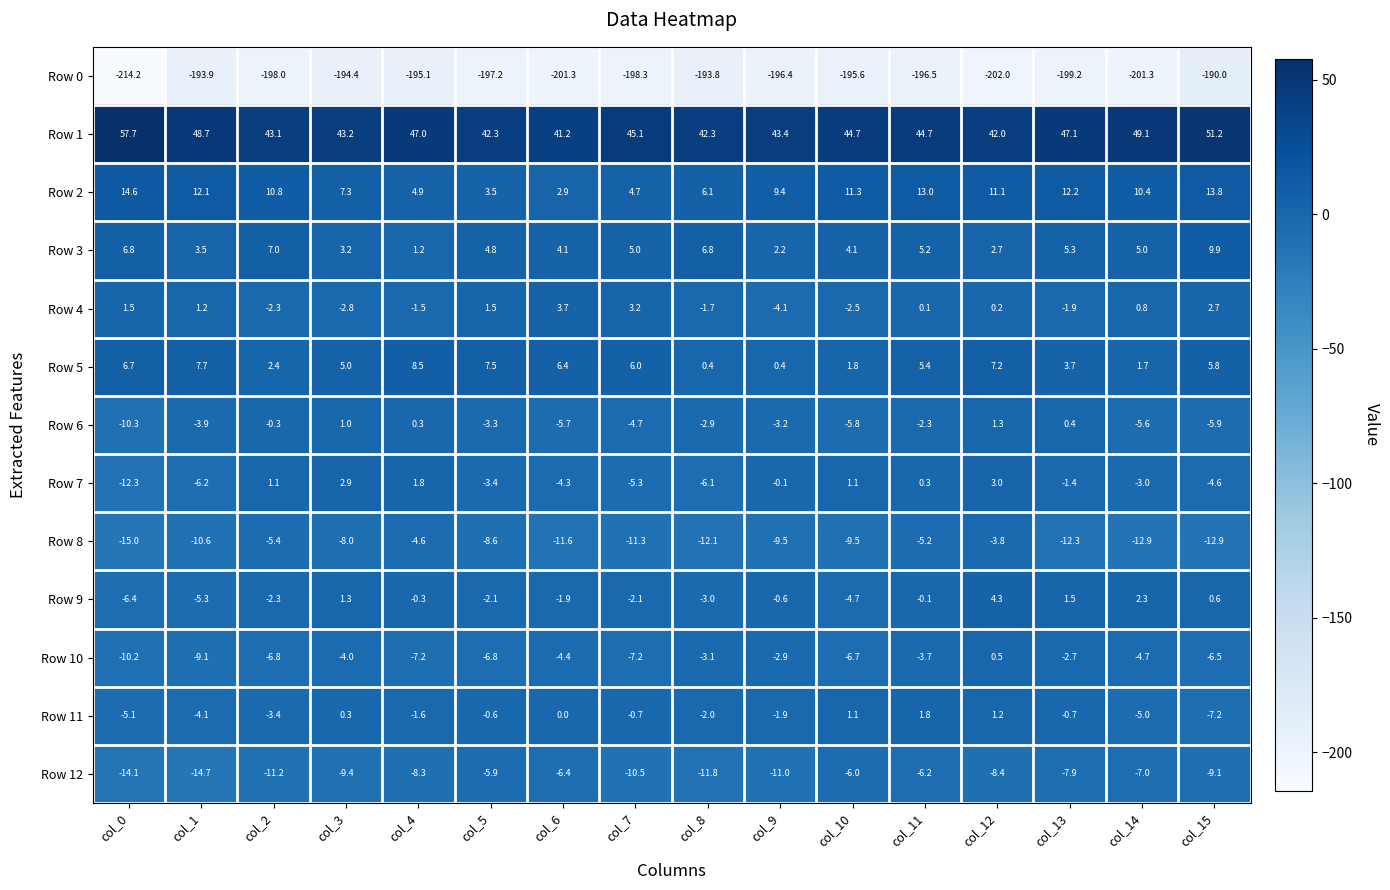

Which series has the widest spread of values?

Row 0